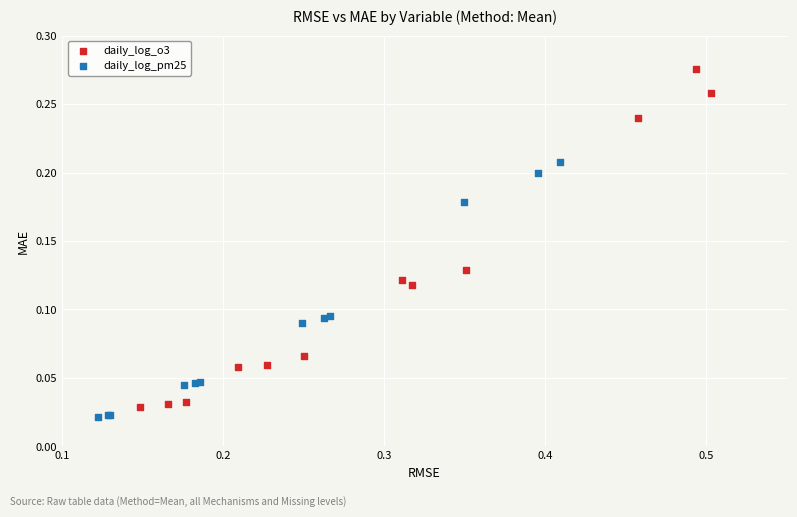

Which series contains the highest Y value?

daily_log_o3